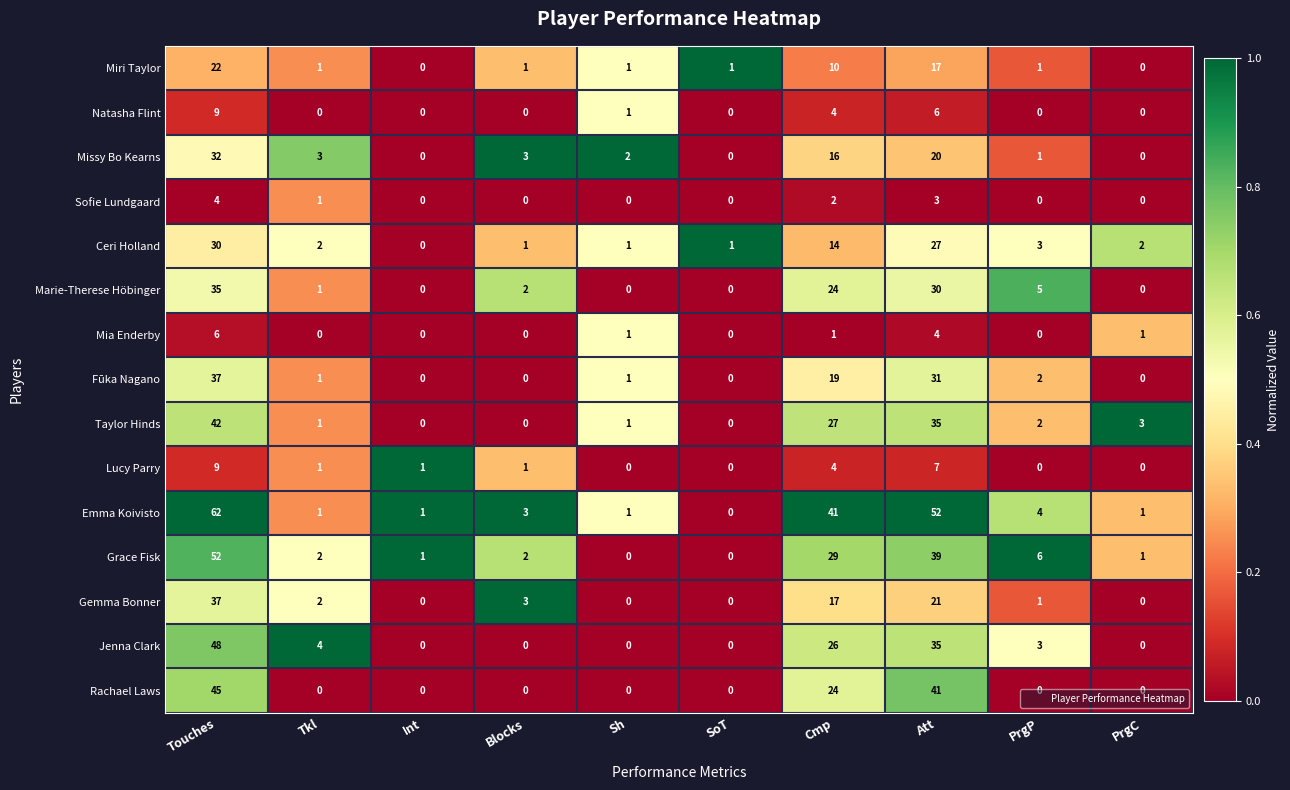

True or false: Ceri Holland has a value of 14 at Cmp.

True